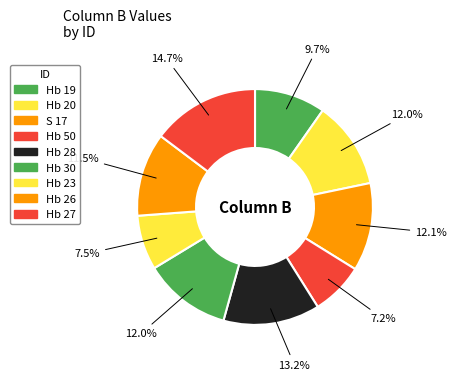

How many slices are in this pie chart?

9